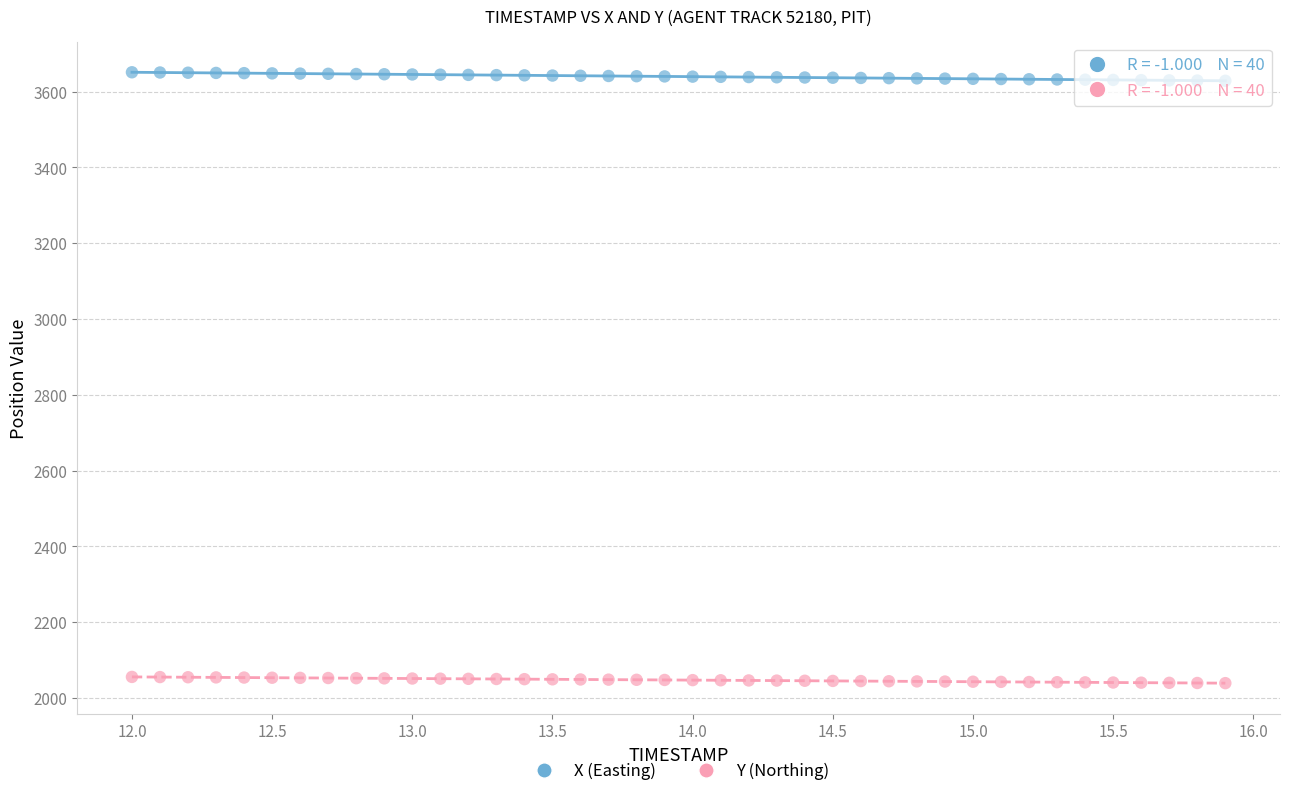

Which series reaches the maximum Y coordinate?

X (Easting)